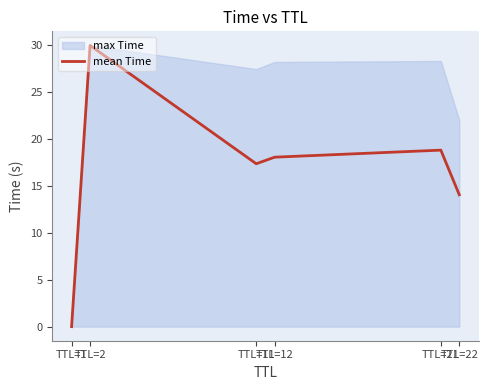

At which label is the value closest to 15?

TTL=22